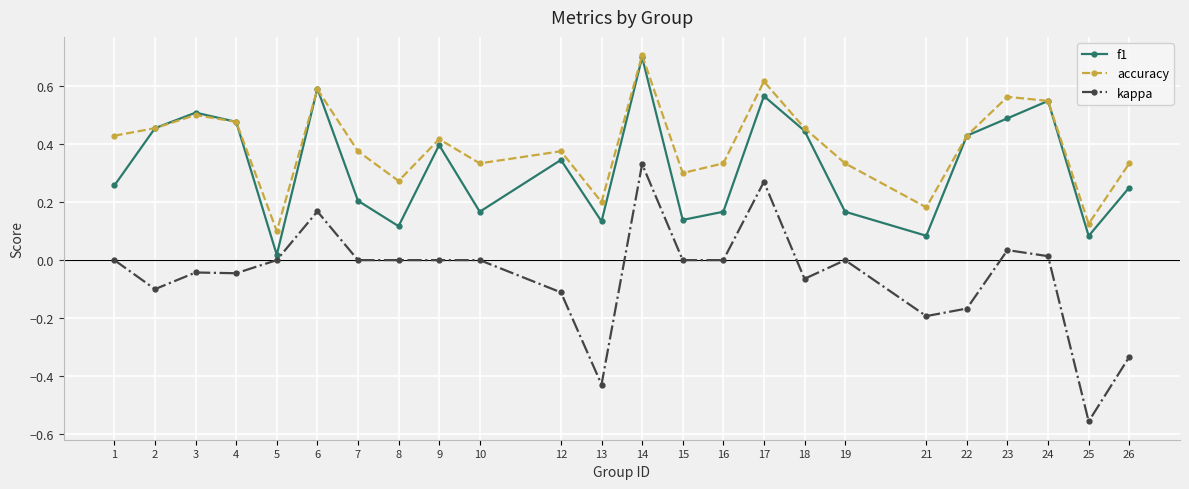

How many categories are shown in the chart?

24